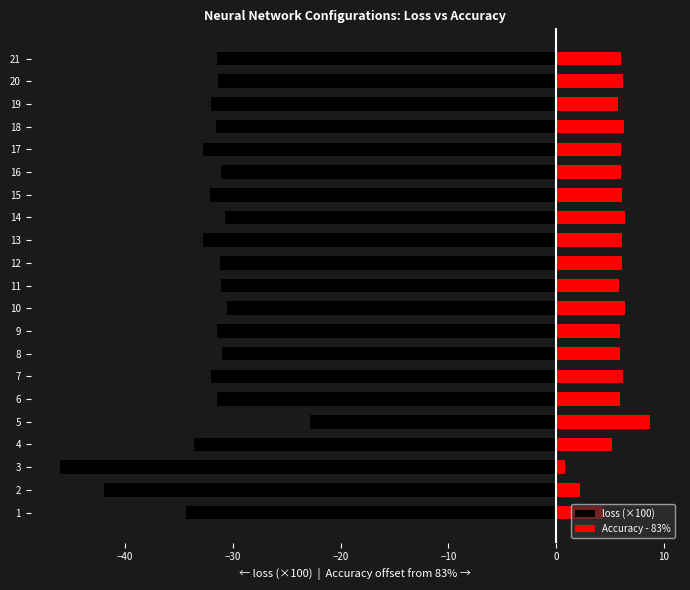

At how many categories does at least one series exceed -7?

21